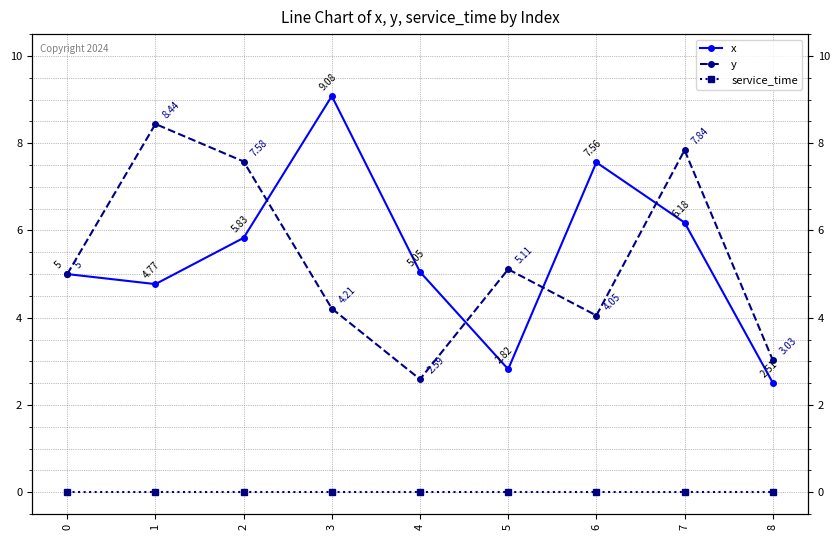

Reading right to left, what are all the values shown in this chart?

x: 8=2.5	7=6.2	6=7.6	5=2.8	4=5.0	3=9.1	2=5.8	1=4.8	0=5.0
y: 8=3.0	7=7.8	6=4.0	5=5.1	4=2.6	3=4.2	2=7.6	1=8.4	0=5.0
service_time: 8=0.0	7=0.0	6=0.0	5=0.0	4=0.0	3=0.0	2=0.0	1=0.0	0=0.0